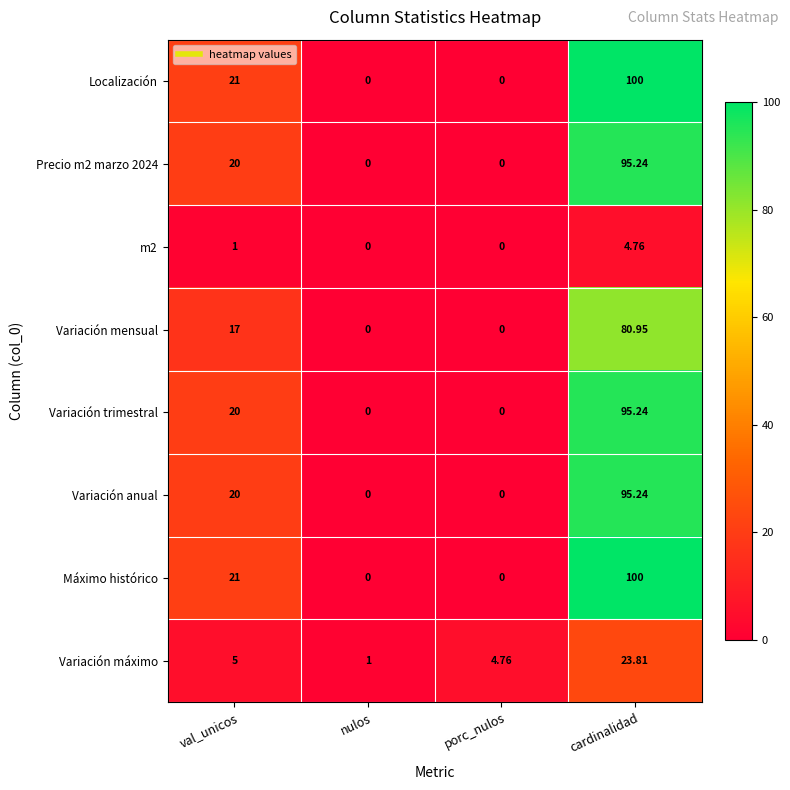

At which label is Variación anual closest to 47?

val_unicos